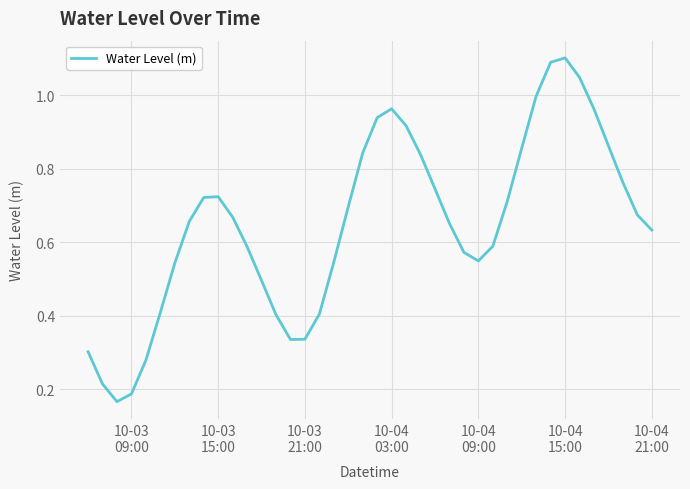

What is the greatest value displayed?

1.1